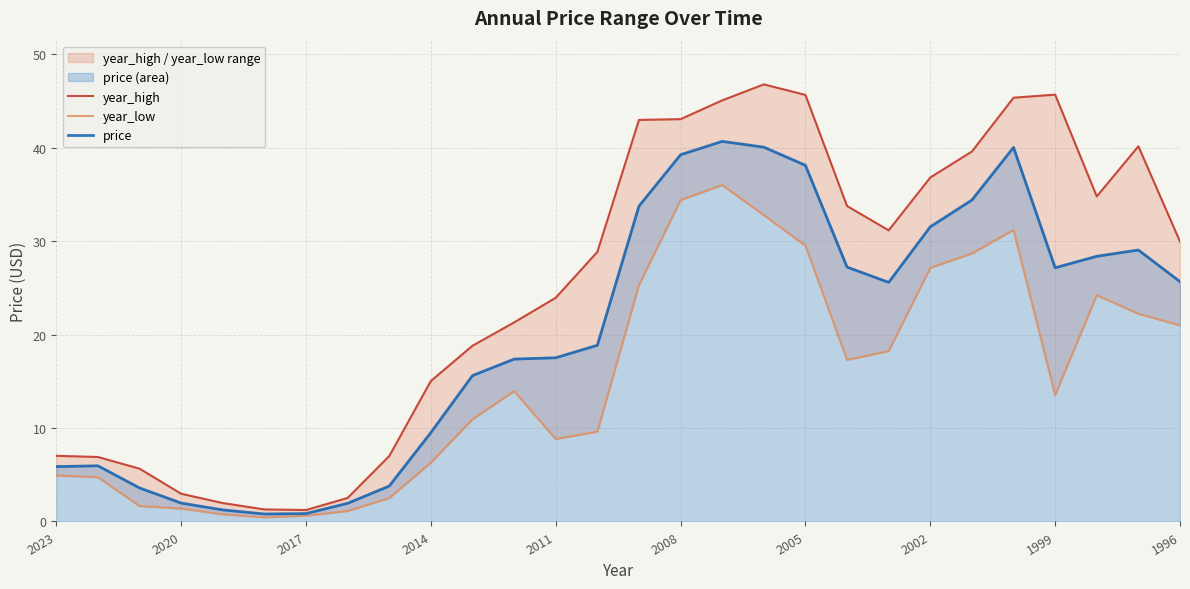

True or false: year_low and price intersect in this chart.

False